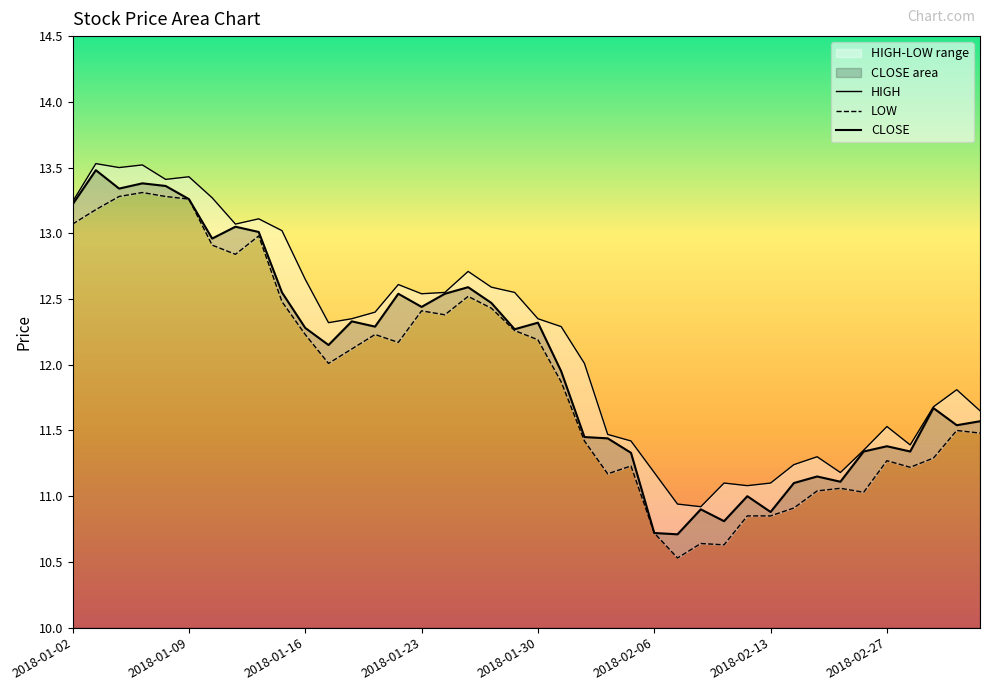

True or false: HIGH and CLOSE intersect in this chart.

False